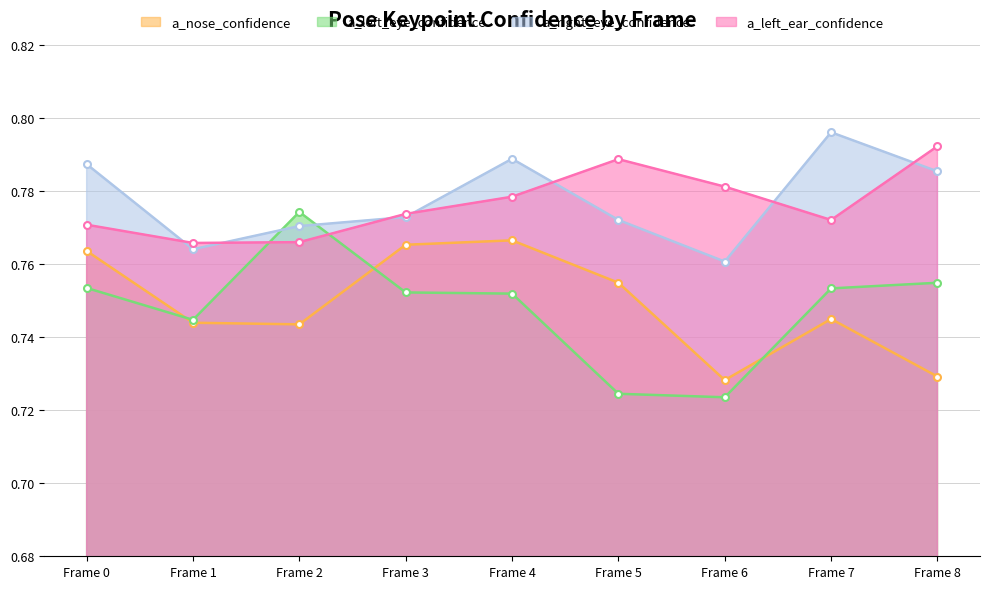

Reading left to right, what are all the values shown in this chart?

a_nose_confidence: Frame 0=0.8	Frame 1=0.7	Frame 2=0.7	Frame 3=0.8	Frame 4=0.8	Frame 5=0.8	Frame 6=0.7	Frame 7=0.7	Frame 8=0.7
a_left_eye_confidence: Frame 0=0.8	Frame 1=0.7	Frame 2=0.8	Frame 3=0.8	Frame 4=0.8	Frame 5=0.7	Frame 6=0.7	Frame 7=0.8	Frame 8=0.8
a_right_eye_confidence: Frame 0=0.8	Frame 1=0.8	Frame 2=0.8	Frame 3=0.8	Frame 4=0.8	Frame 5=0.8	Frame 6=0.8	Frame 7=0.8	Frame 8=0.8
a_left_ear_confidence: Frame 0=0.8	Frame 1=0.8	Frame 2=0.8	Frame 3=0.8	Frame 4=0.8	Frame 5=0.8	Frame 6=0.8	Frame 7=0.8	Frame 8=0.8